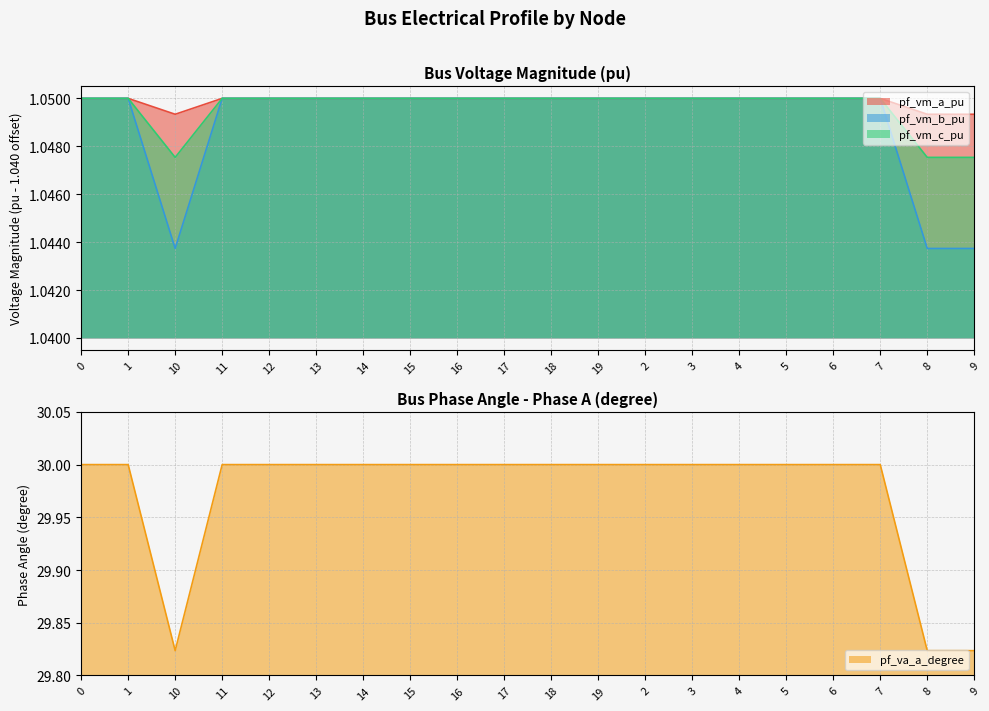

Is it true that pf_va_a_degree equals 30.0 at 2?

True